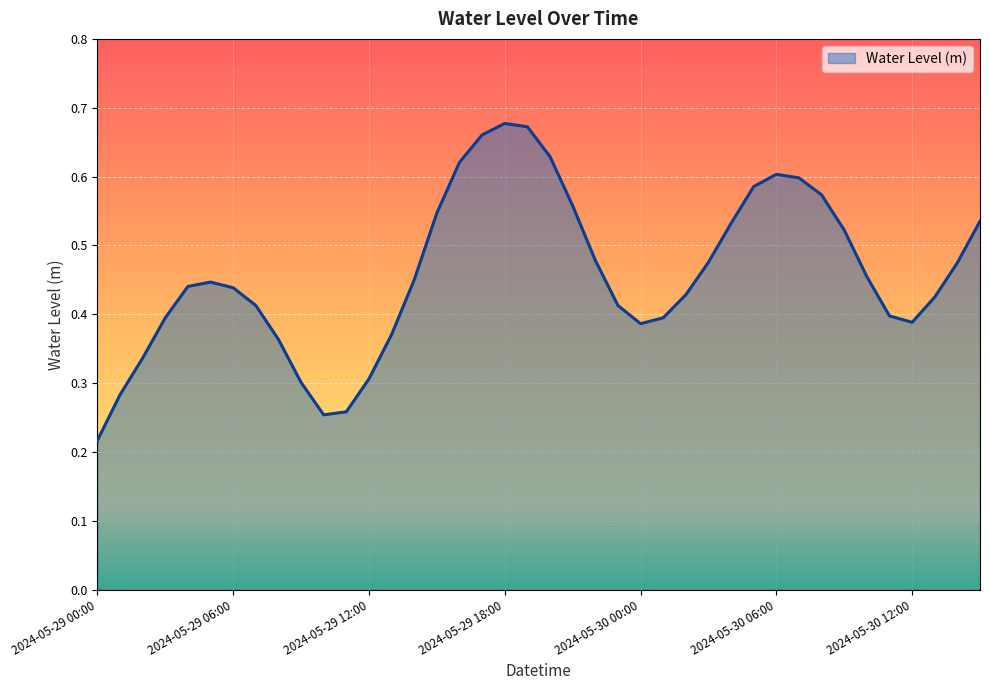

Reading left to right, transcribe all the data shown in this chart.

2024-05-29 00:00=0.2	2024-05-29 01:00=0.3	2024-05-29 02:00=0.3	2024-05-29 03:00=0.4	2024-05-29 04:00=0.4	2024-05-29 05:00=0.4	2024-05-29 06:00=0.4	2024-05-29 07:00=0.4	2024-05-29 08:00=0.4	2024-05-29 09:00=0.3	2024-05-29 10:00=0.3	2024-05-29 11:00=0.3	2024-05-29 12:00=0.3	2024-05-29 13:00=0.4	2024-05-29 14:00=0.5	2024-05-29 15:00=0.5	2024-05-29 16:00=0.6	2024-05-29 17:00=0.7	2024-05-29 18:00=0.7	2024-05-29 19:00=0.7	2024-05-29 20:00=0.6	2024-05-29 21:00=0.6	2024-05-29 22:00=0.5	2024-05-29 23:00=0.4	2024-05-30 00:00=0.4	2024-05-30 01:00=0.4	2024-05-30 02:00=0.4	2024-05-30 03:00=0.5	2024-05-30 04:00=0.5	2024-05-30 05:00=0.6	2024-05-30 06:00=0.6	2024-05-30 07:00=0.6	2024-05-30 08:00=0.6	2024-05-30 09:00=0.5	2024-05-30 10:00=0.5	2024-05-30 11:00=0.4	2024-05-30 12:00=0.4	2024-05-30 13:00=0.4	2024-05-30 14:00=0.5	2024-05-30 15:00=0.5